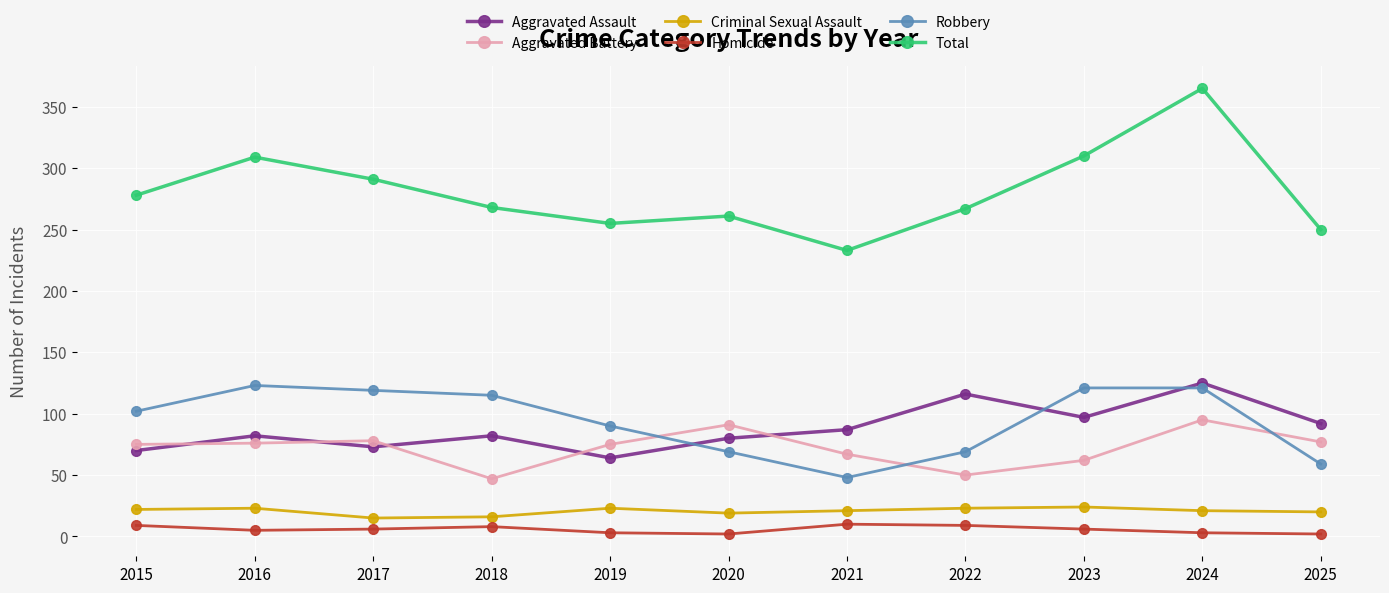

True or false: Total has a value of 310 at 2023.

True